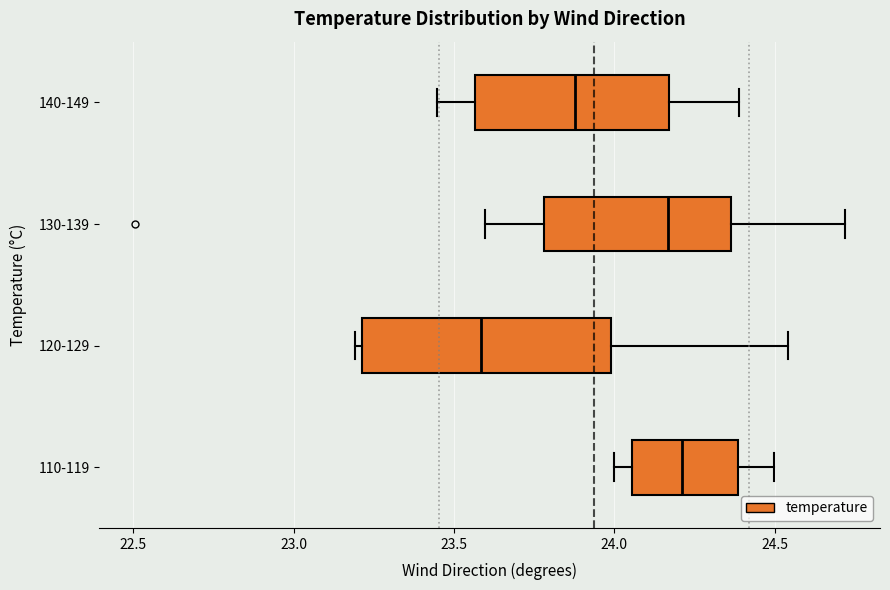

Reading bottom to top, read every box against the x-axis: the position of its median line, the range the box covers, and the ends of its whiskers. The values are not printed on the chart, so give them approximately, as read against the axis.

110-119: median 24.20, box 24.05 to 24.40, whiskers 24.00 to 24.50
120-129: median 23.60, box 23.20 to 24.00, whiskers 23.20 (just left of the box's left edge) to 24.55
130-139: median 24.15, box 23.80 to 24.35, whiskers 23.60 to 24.70
140-149: median 23.90, box 23.55 to 24.15, whiskers 23.45 to 24.40